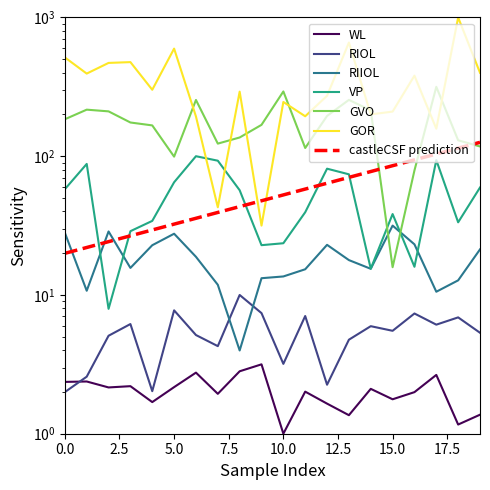

At how many categories does at least one series exceed 923?

1